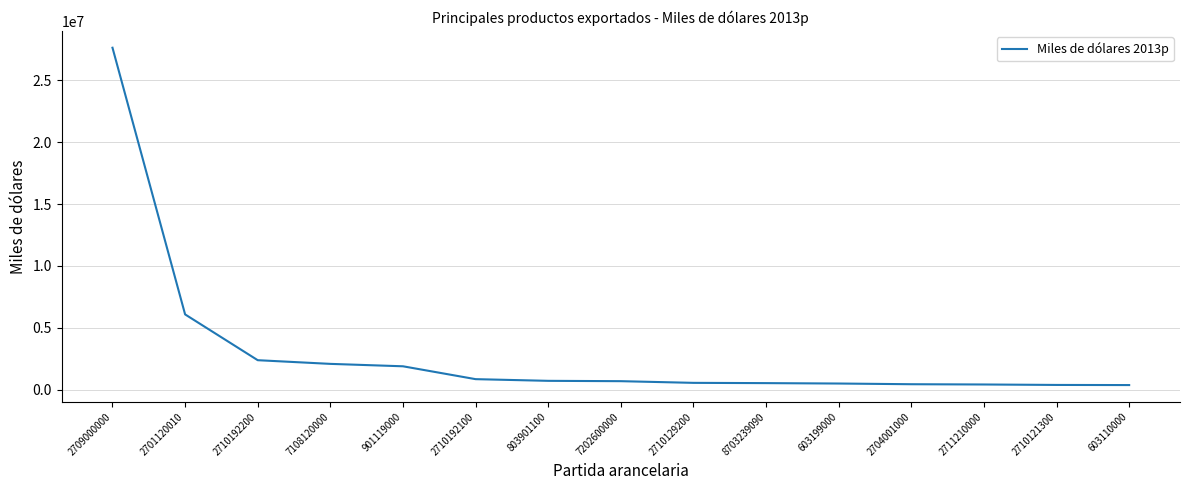

Is it true that the value at 901119000 is 1883906.0?

True